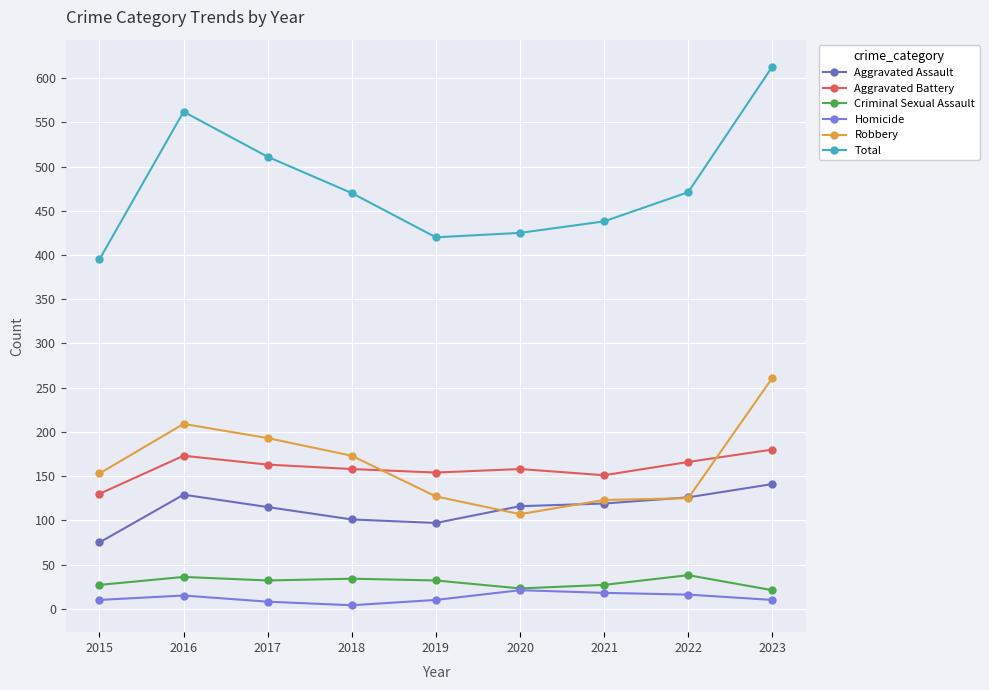

What is the difference between the second highest and minimum values in the Aggravated Assault series?

54